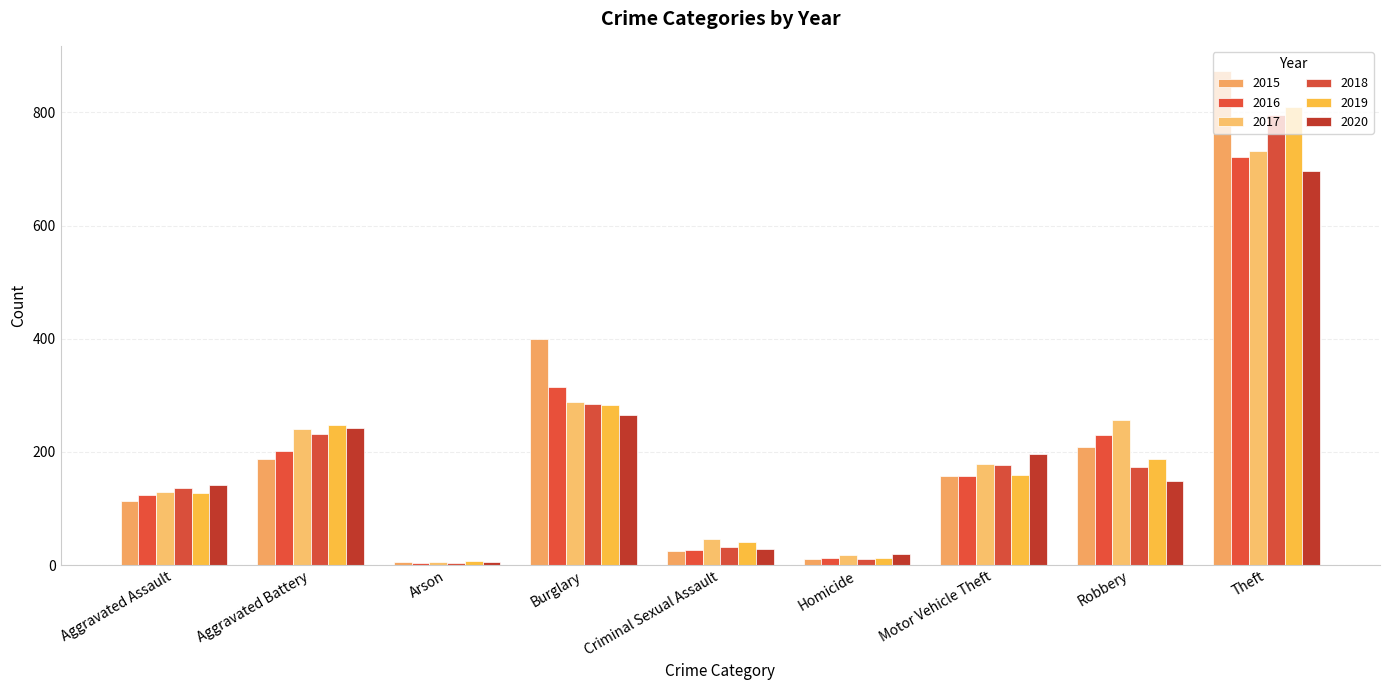

Are the bars horizontal?

No